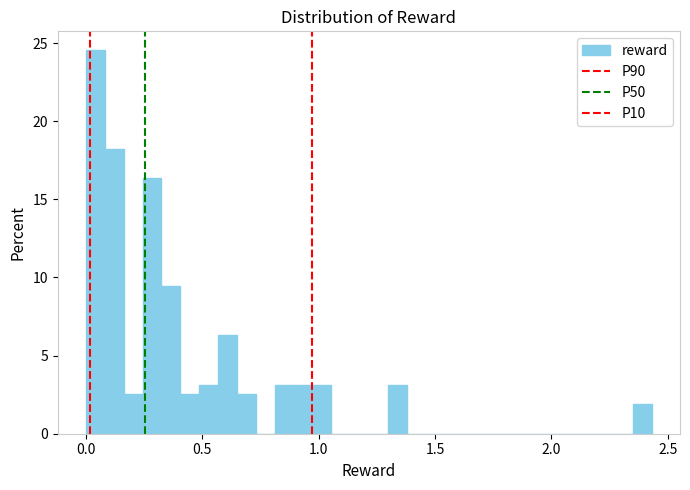

Read against the x-axis, roughly where is the centre of the tallest bar?

0.05